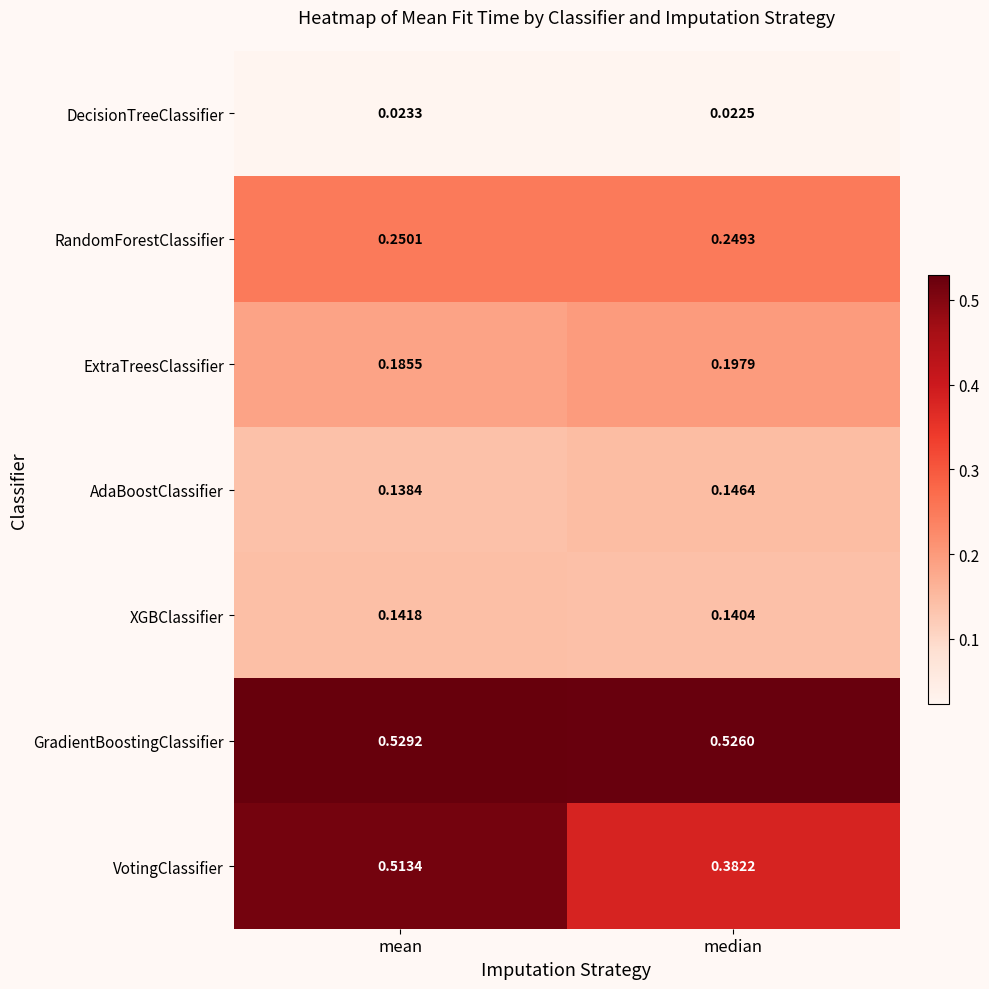

At which category does the chart reach its minimum across all series?

median